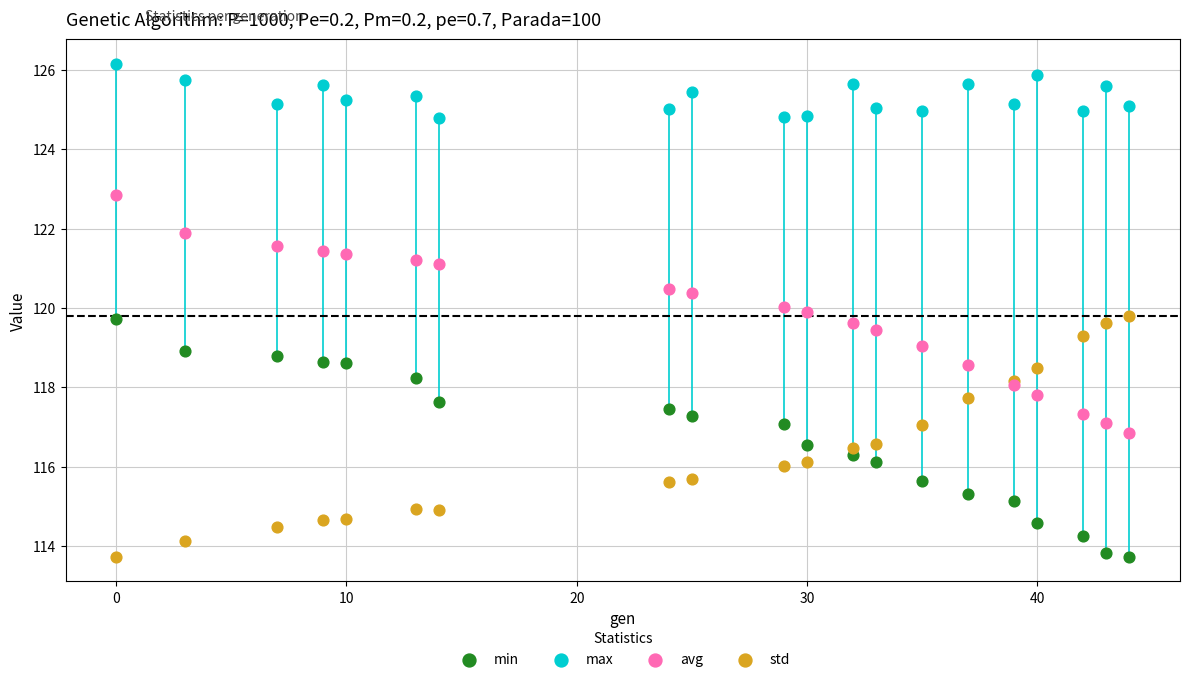

Which series contains the highest Y value?

max